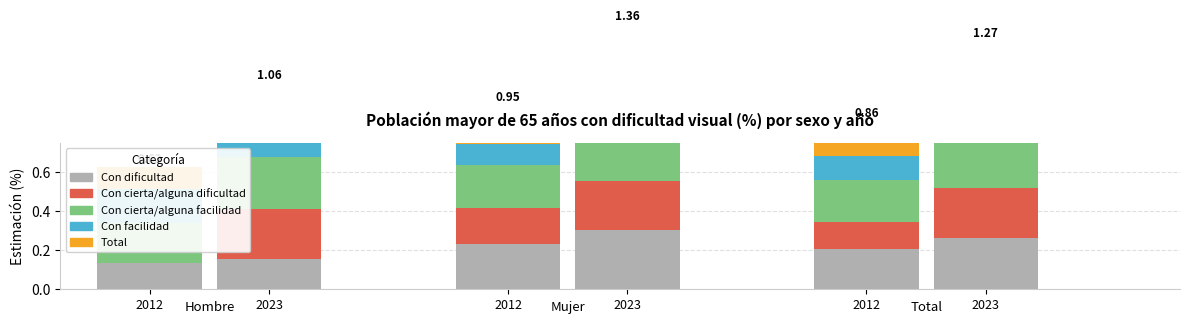

At how many categories does at least one series exceed 0?

6